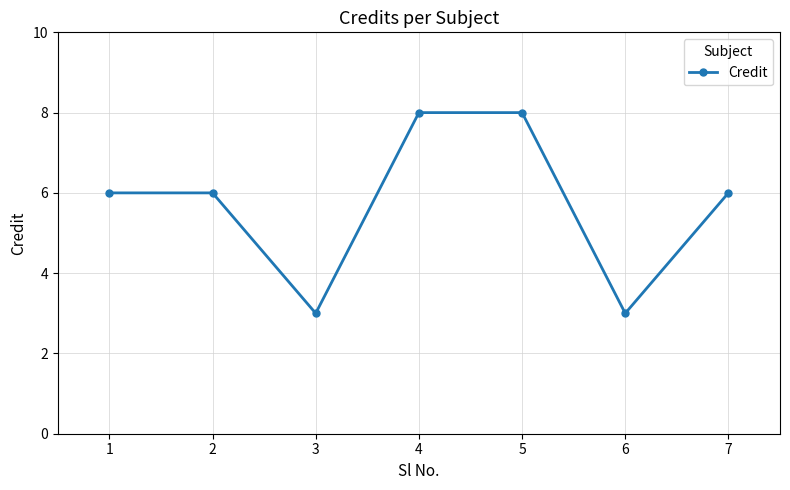

Reading left to right, what are all the values shown in this chart?

1=6	2=6	3=3	4=8	5=8	6=3	7=6